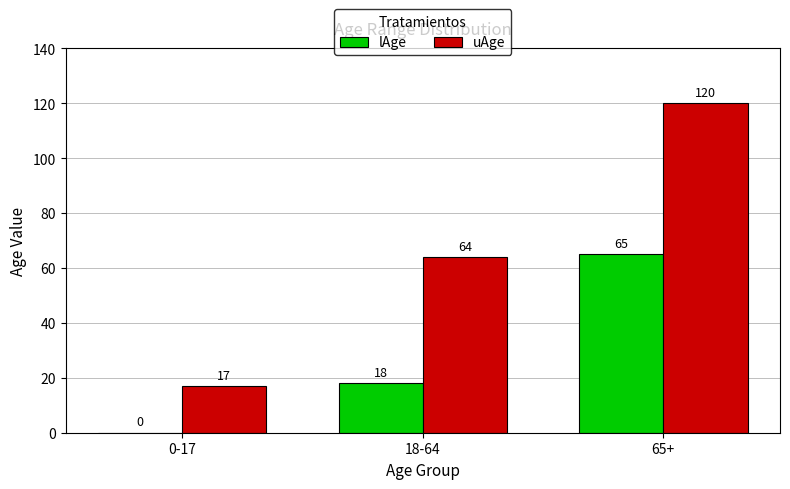

At which label is lAge closest to 32?

18-64